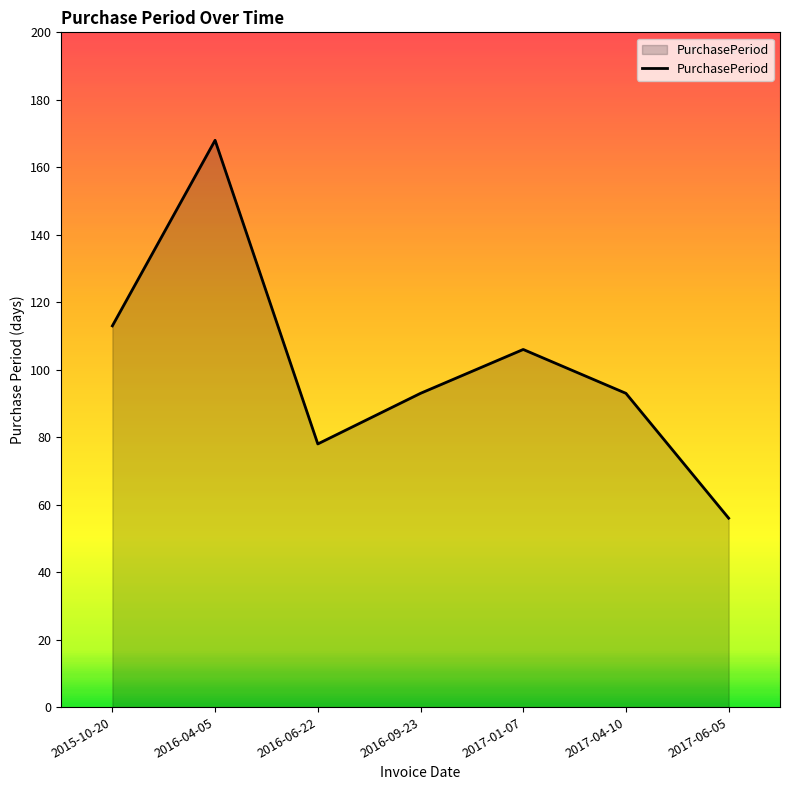

Does the chart have visible grid lines?

No